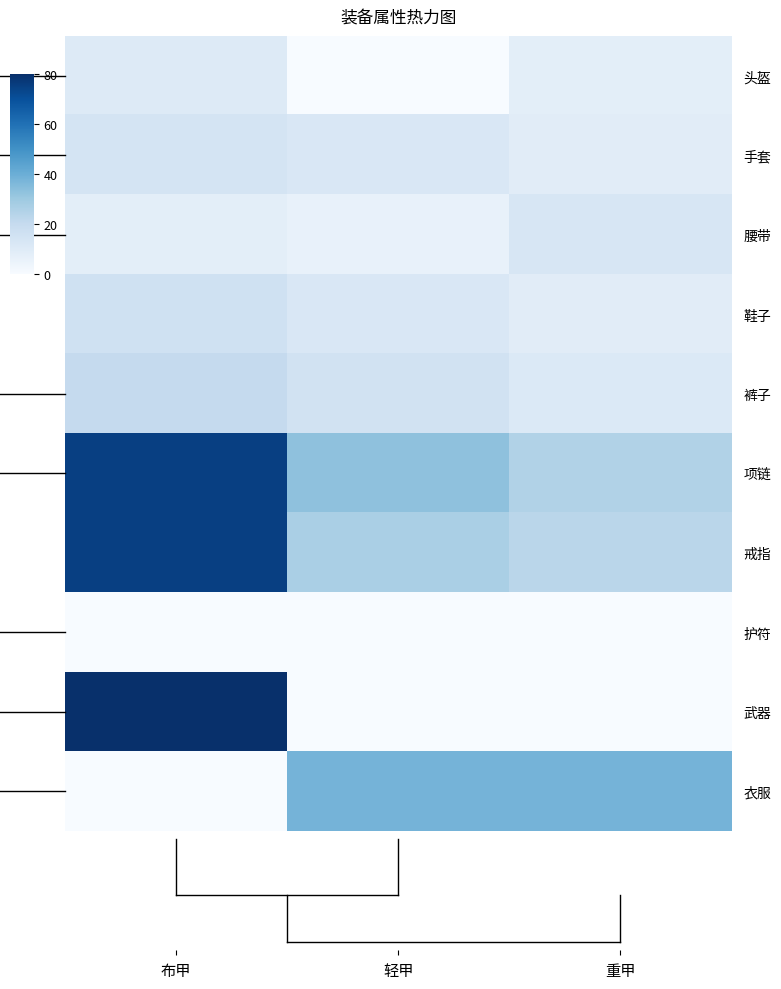

Between 轻甲 and 重甲, which is larger?

重甲